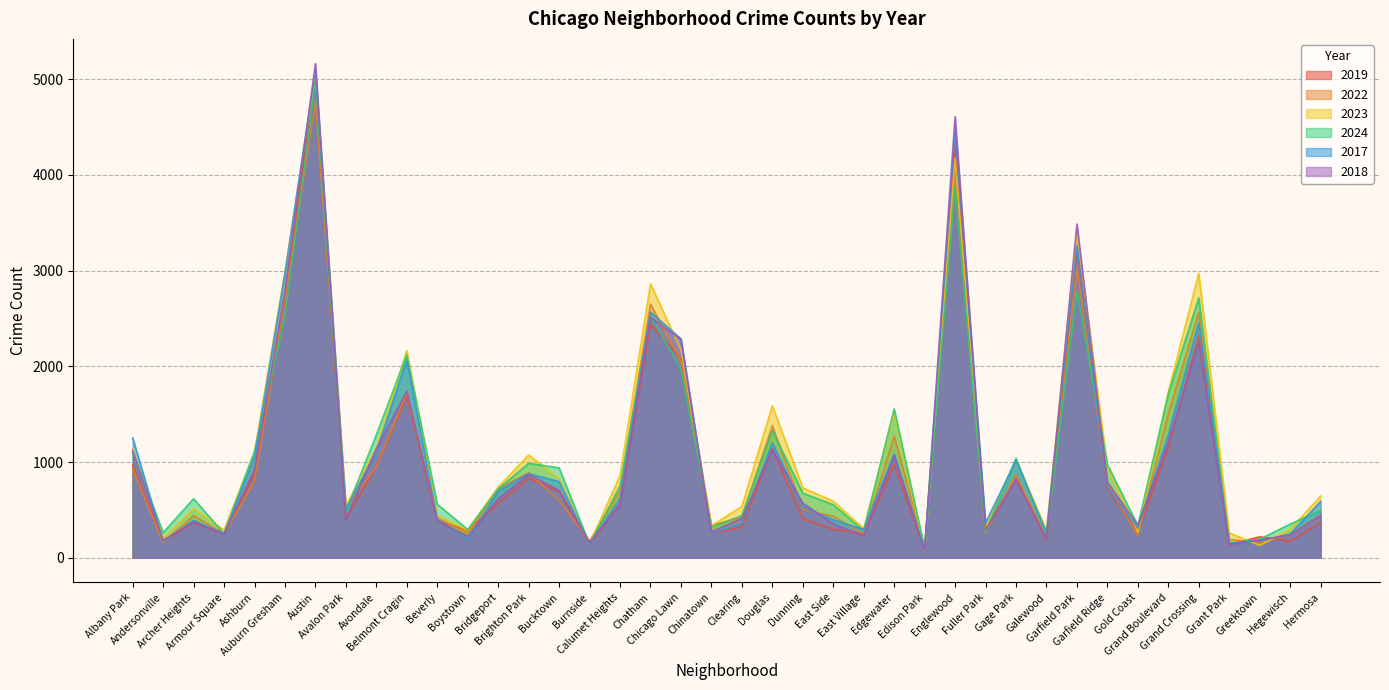

What is the value of the 2022 point at the 18th from the left?

2650